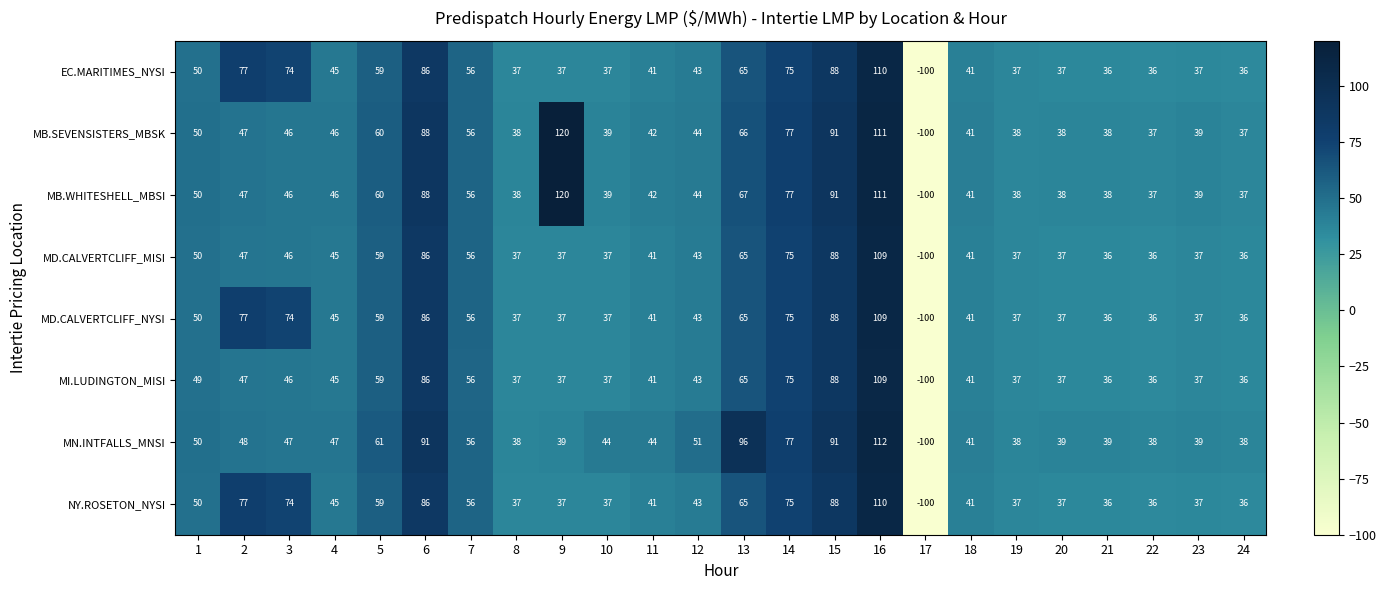

Which series has the largest total across all categories?

MB.WHITESHELL_MBSI